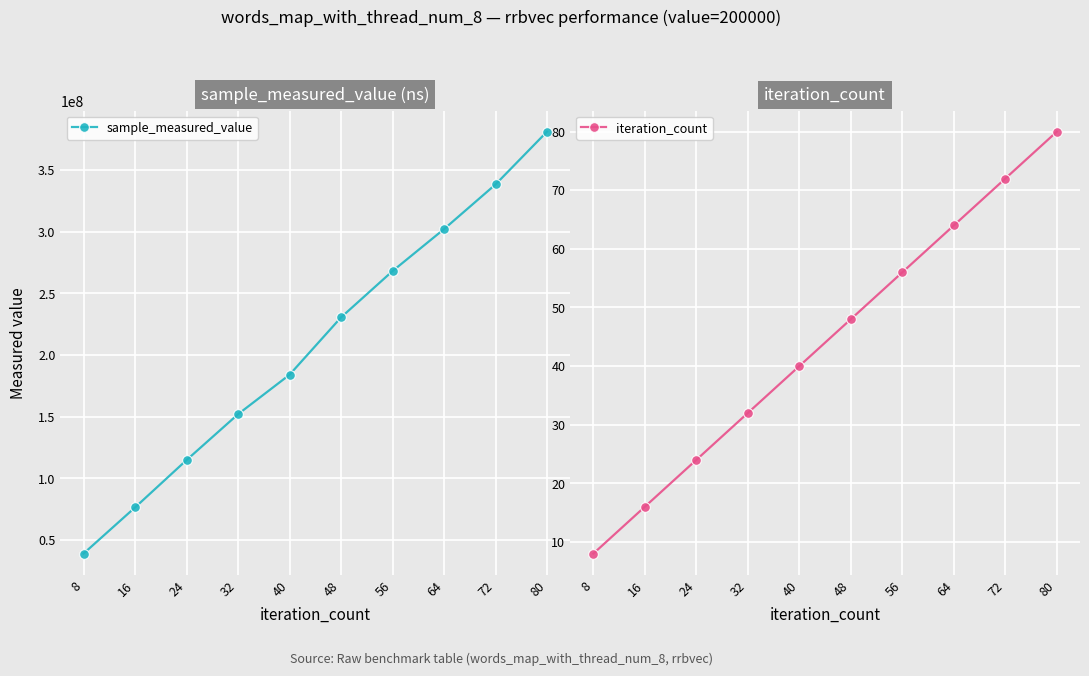

List the series in order of their overall mean, lowest first.

iteration_count, sample_measured_value